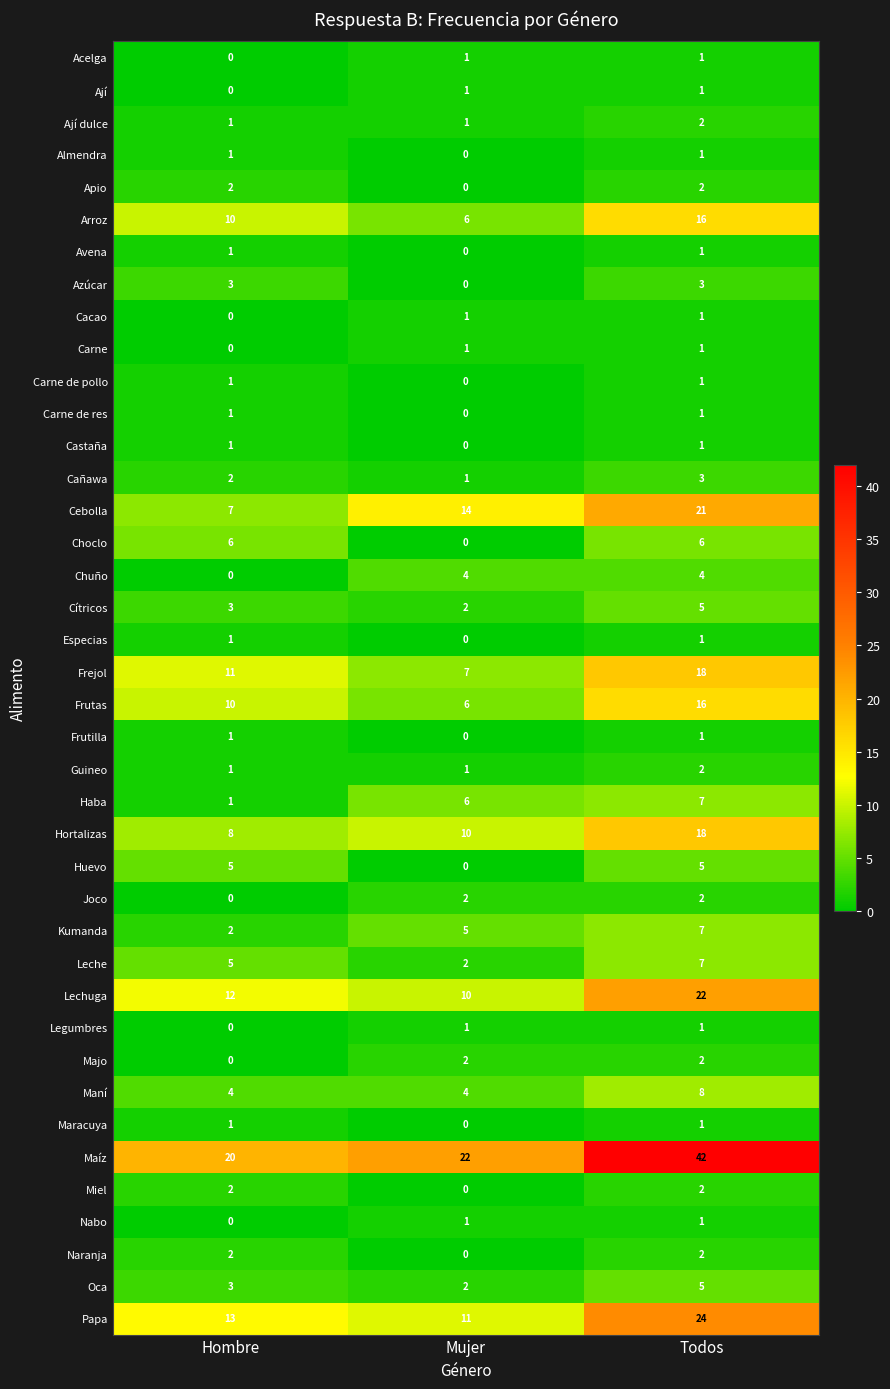

Which category has the highest value across all series?

Todos